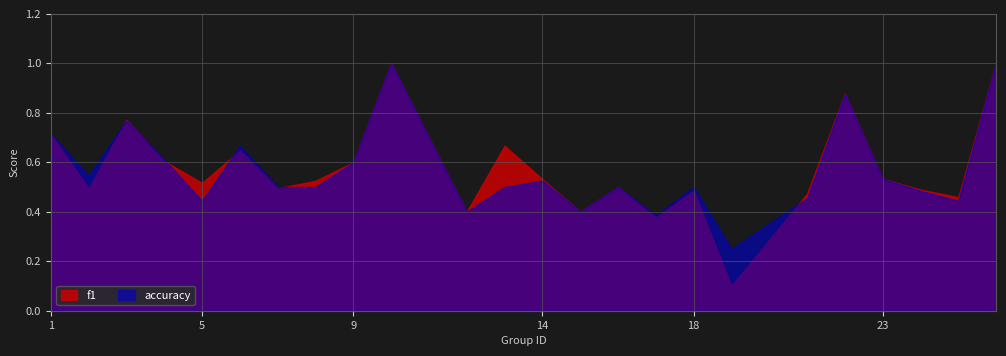

Where is the first local minimum for f1?

2